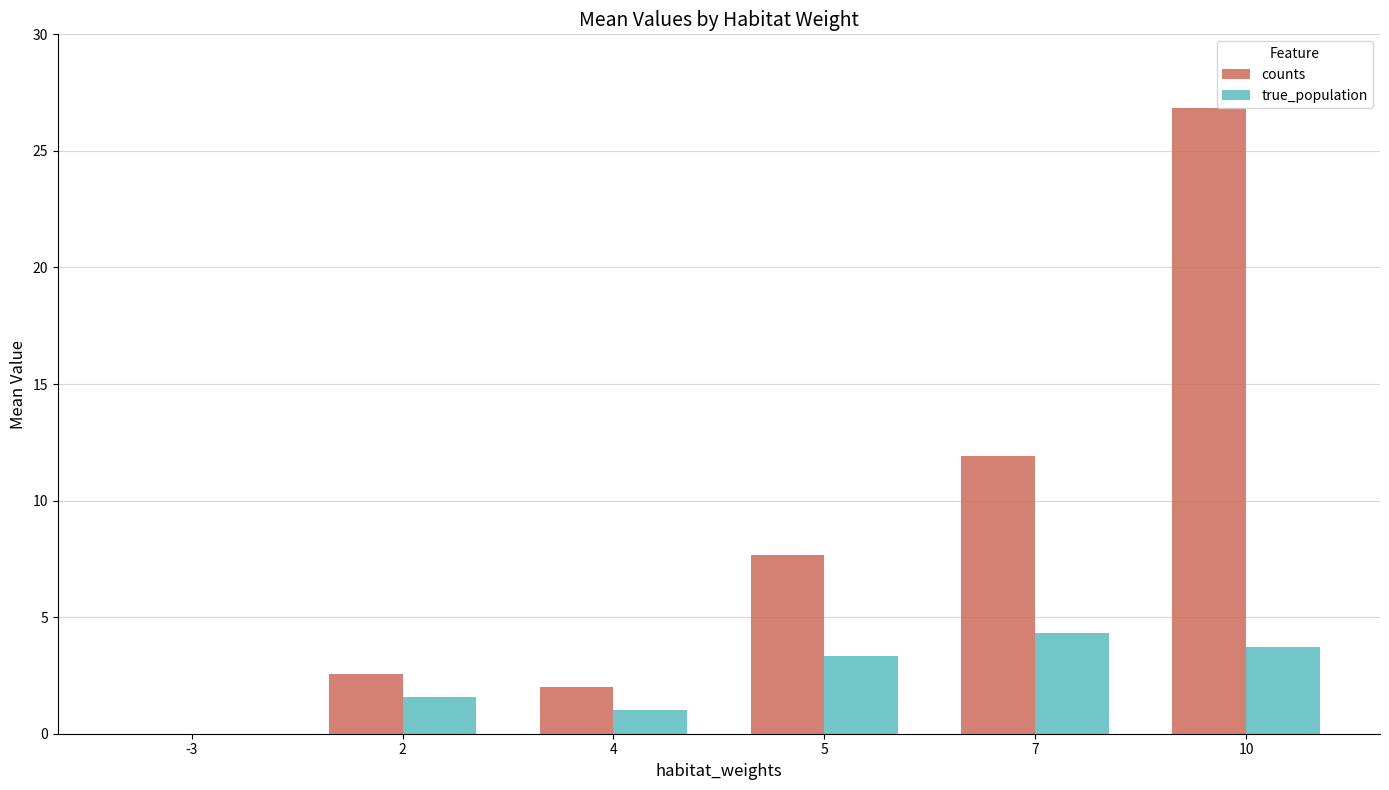

Are the bars horizontal?

No